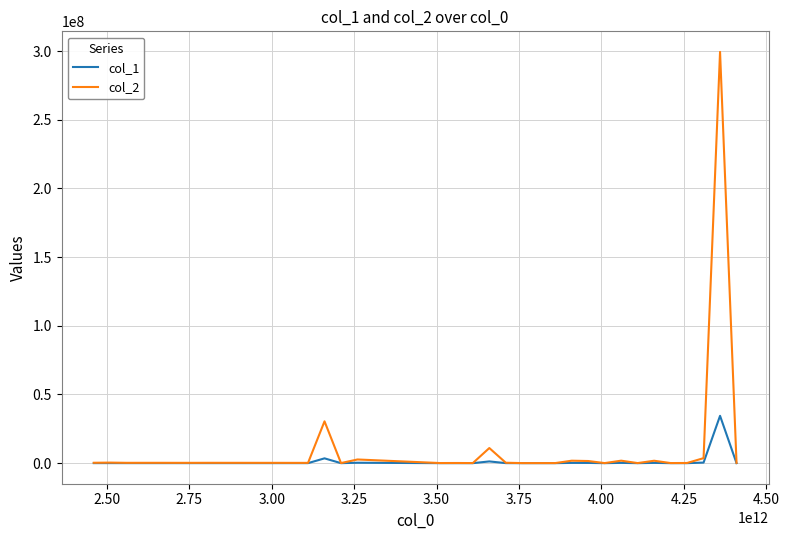

What is the maximum value shown in the chart?

299431529.1